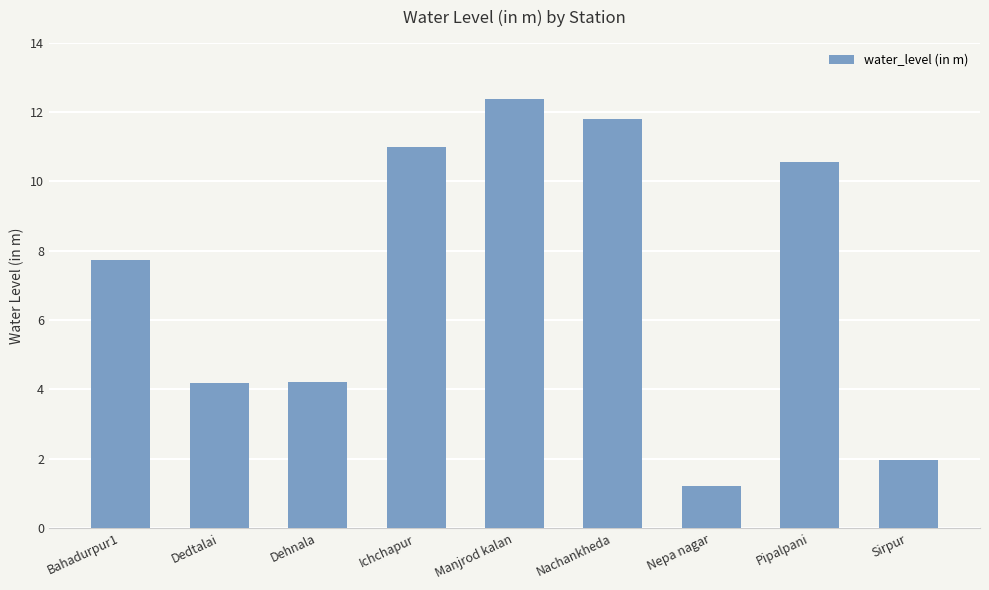

Reading right to left, what are all the values shown in this chart?

Sirpur=2.0	Pipalpani=10.6	Nepa nagar=1.2	Nachankheda=11.8	Manjrod kalan=12.4	Ichchapur=11.0	Dehnala=4.2	Dedtalai=4.2	Bahadurpur1=7.7